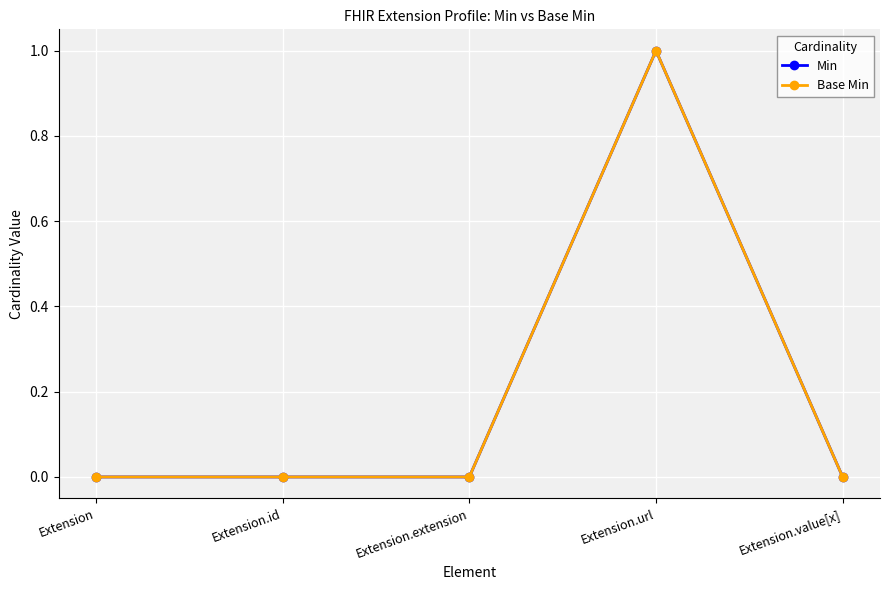

Is the value of Base Min at Extension greater than the value of Min at Extension?

No